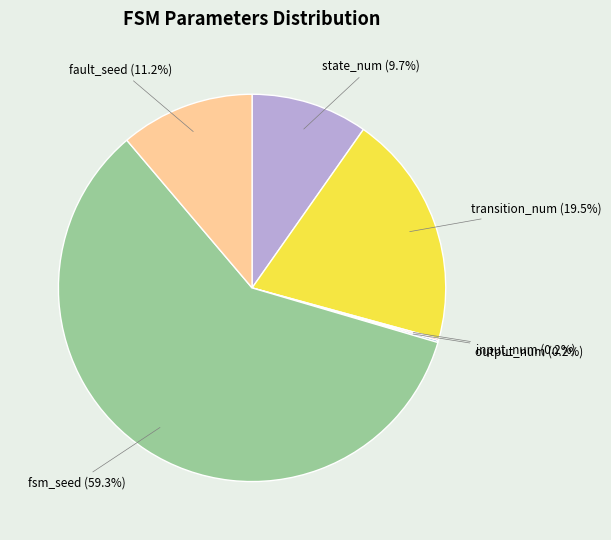

What is the largest slice in the pie chart?

fsm_seed